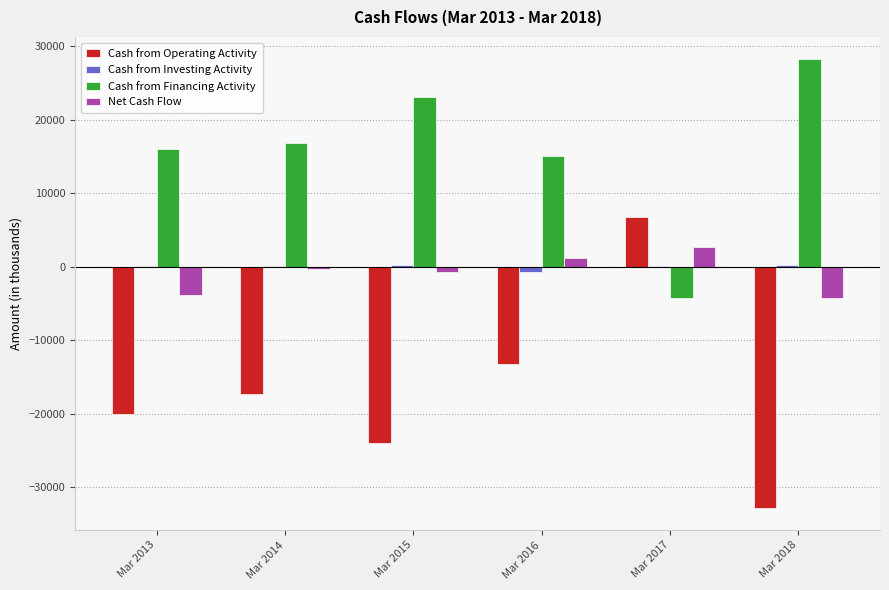

Between Mar 2016 and Mar 2018, which series saw the biggest shift?

Cash from Operating Activity